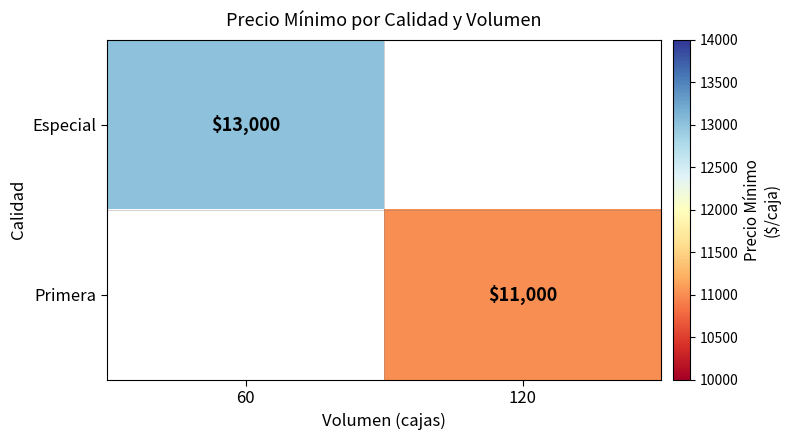

True or false: Primera has a value of 4624 at 120.

False